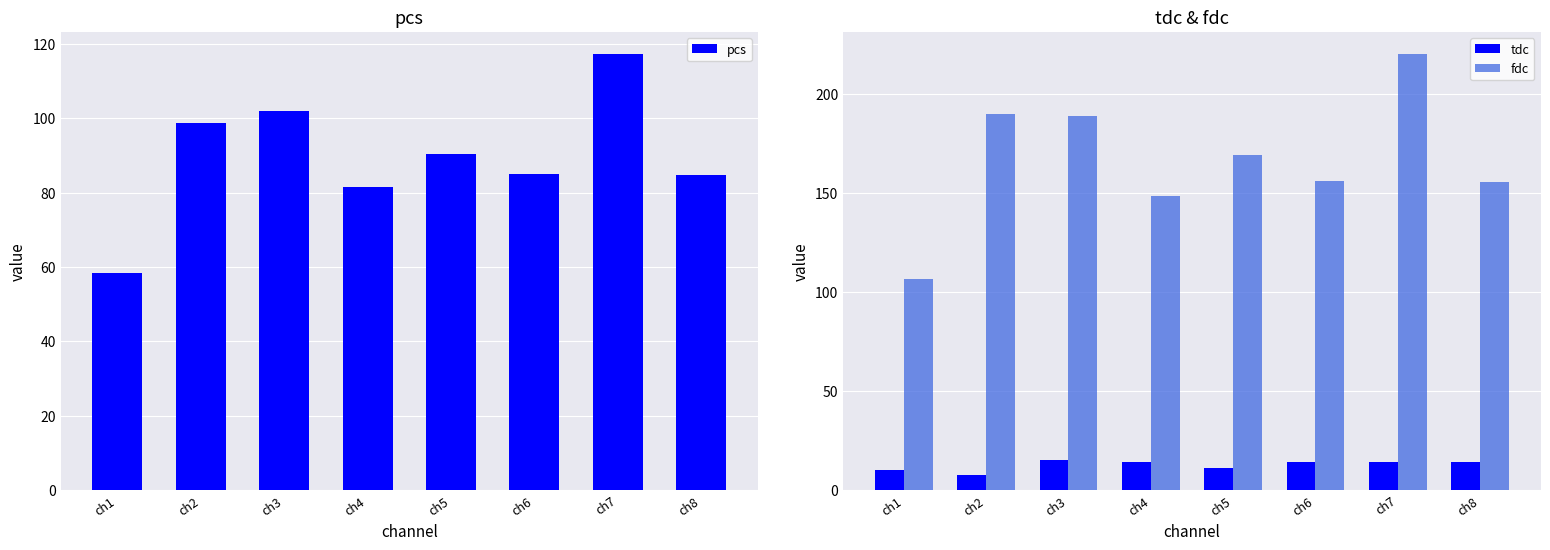

Which category has the highest value in the tdc series?

ch3